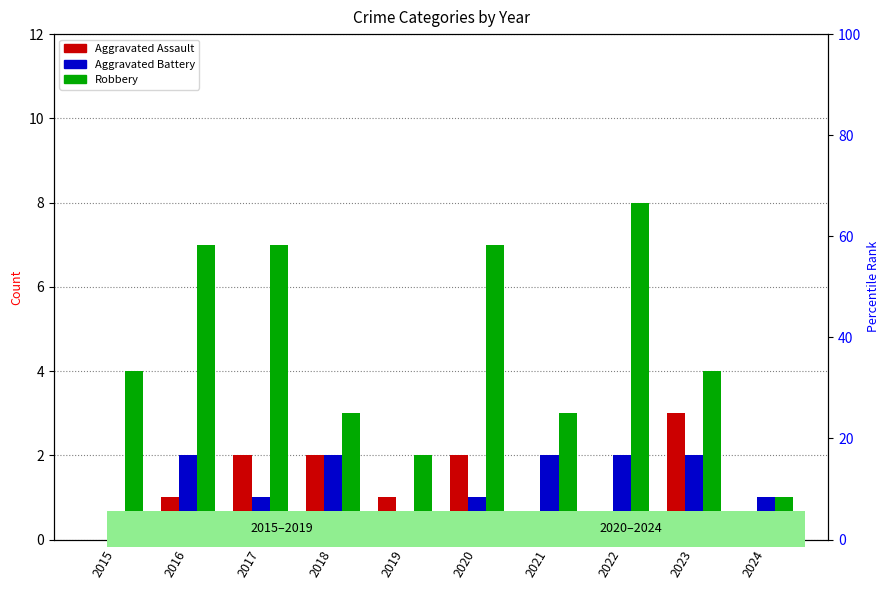

What is the spread (max minus min) of values at 2021?

3